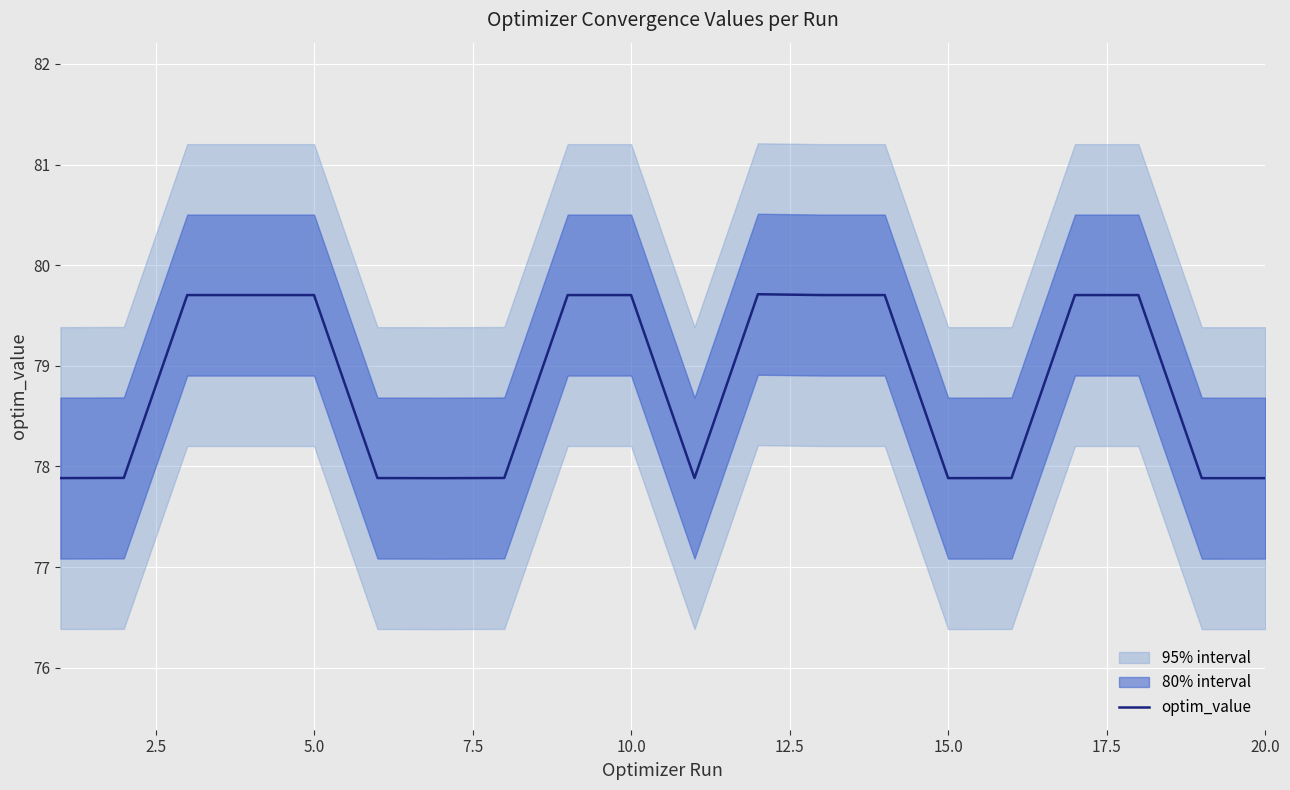

The optim_value series shows 37.1 at 5.0. True or false?

False